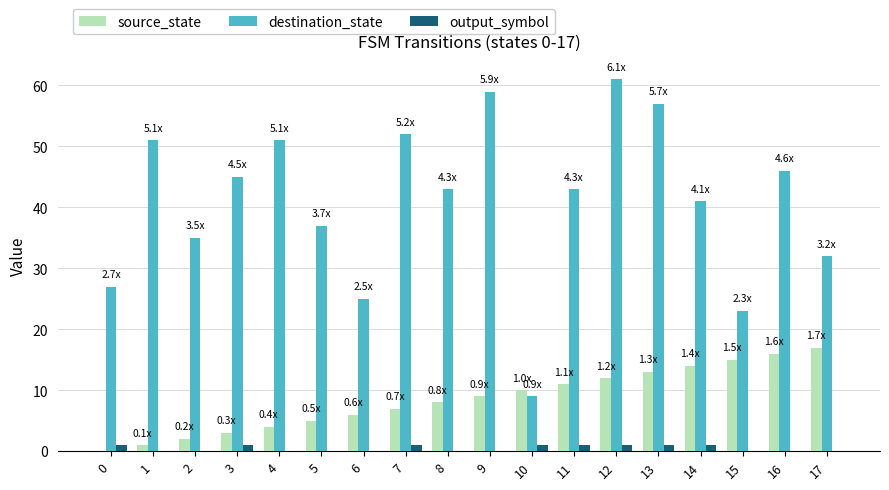

Which series has the largest total across all categories?

destination_state